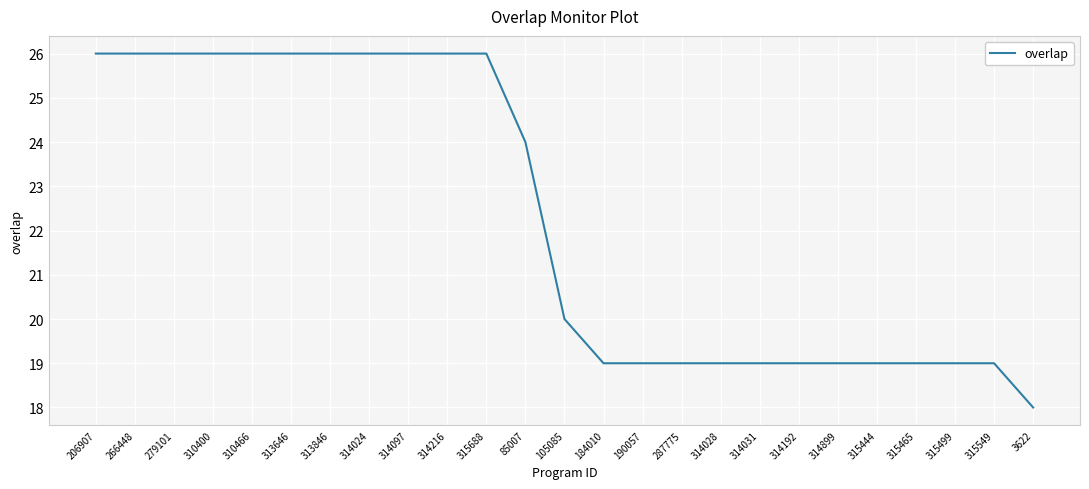

What is the difference between the maximum and minimum values?

8